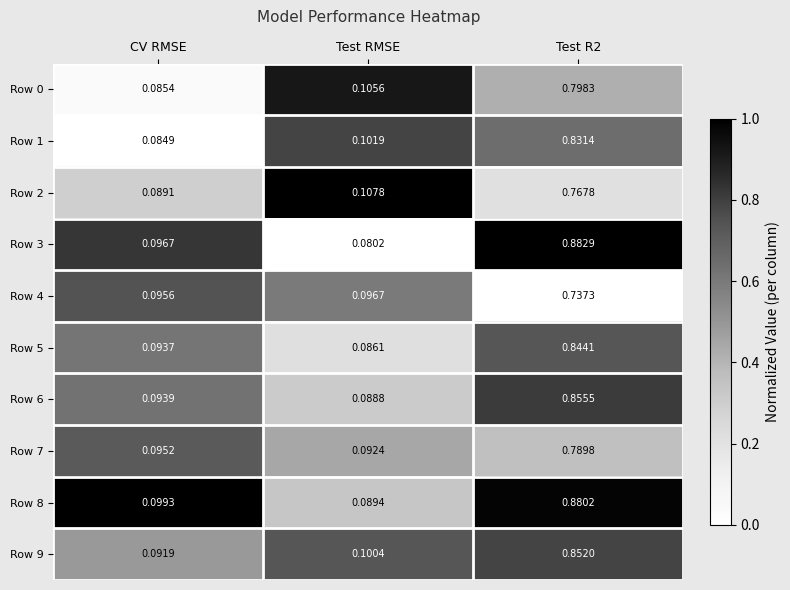

At Test RMSE, list the series in order from largest to smallest.

Row 2, Row 0, Row 1, Row 9, Row 4, Row 7, Row 8, Row 6, Row 5, Row 3